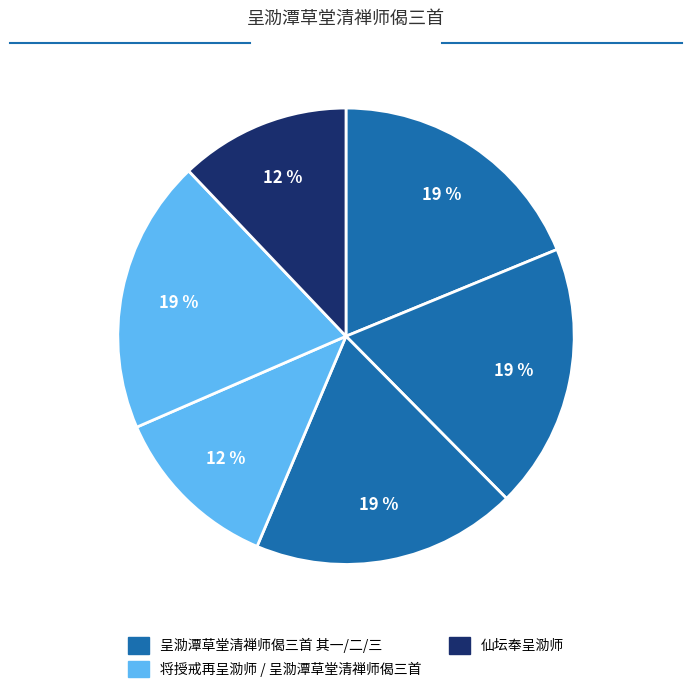

Count the number of slices in the pie.

6